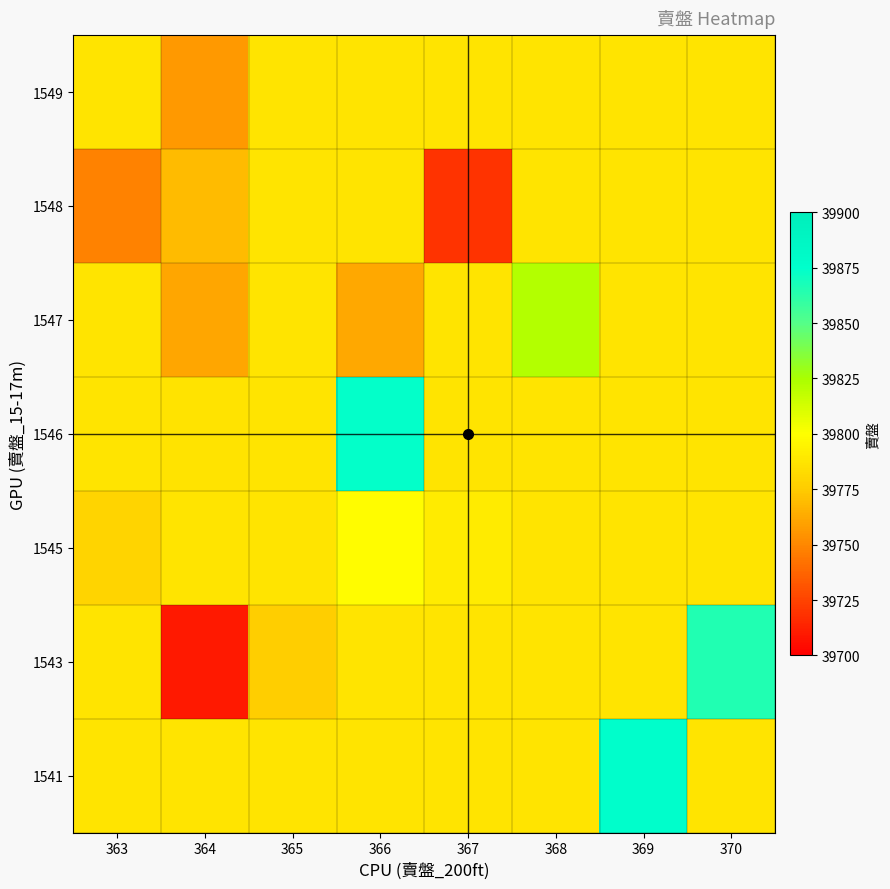

Which has a higher value, 369 or 365?

369